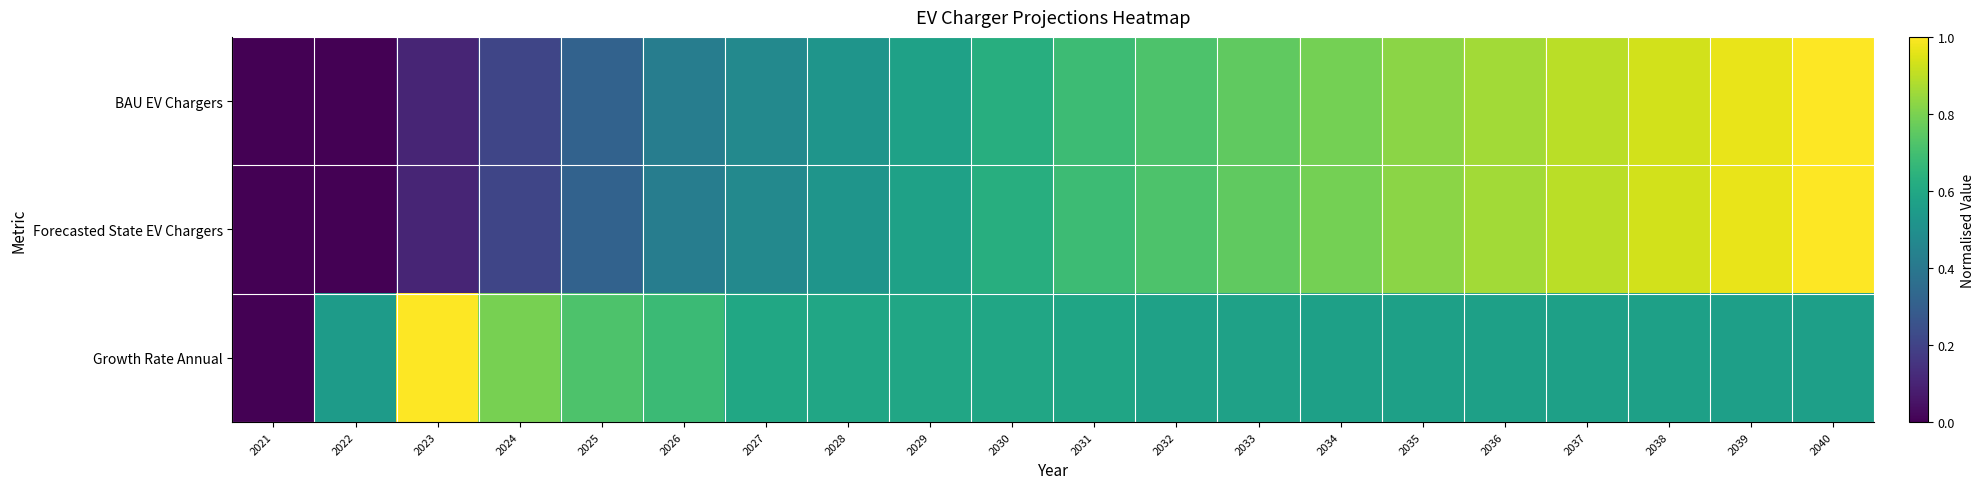

Which series changed the most between 2029 and 2032?

BAU EV Chargers